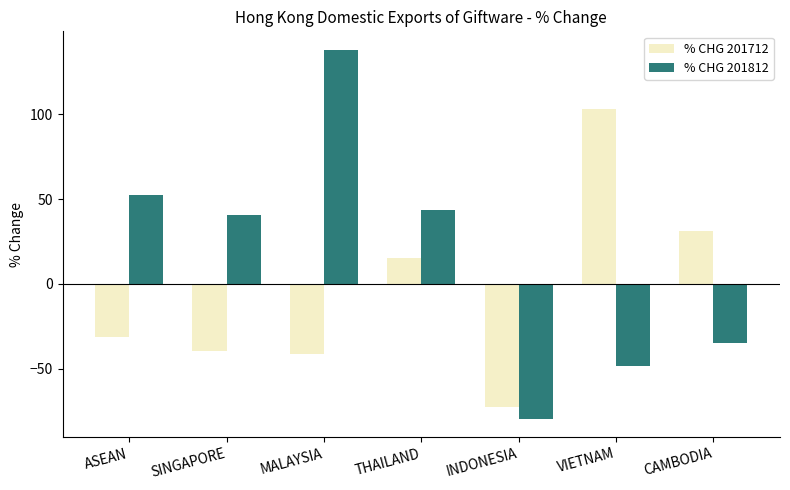

Between THAILAND and INDONESIA, which series saw the biggest shift?

% CHG 201812